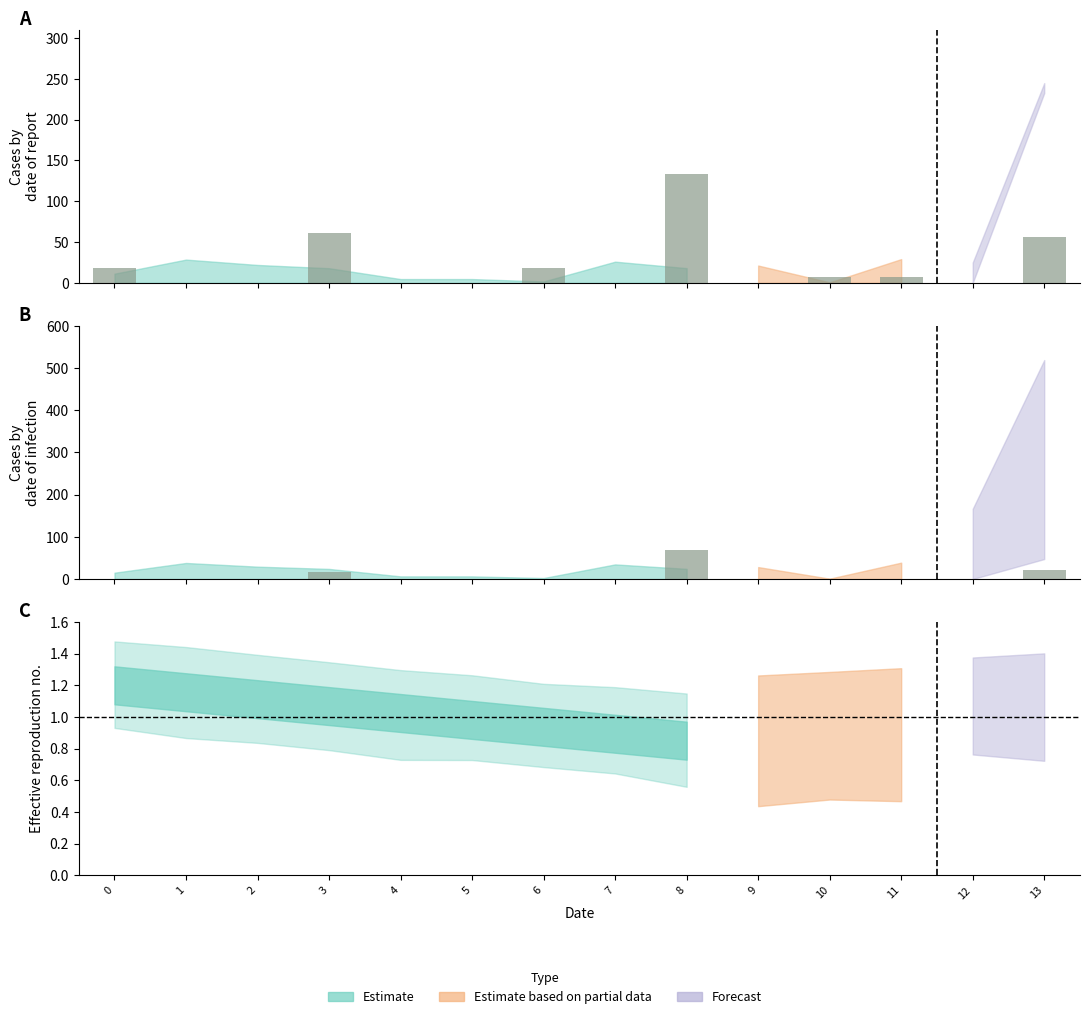

What is the difference between the maximum and second lowest values?

68.2